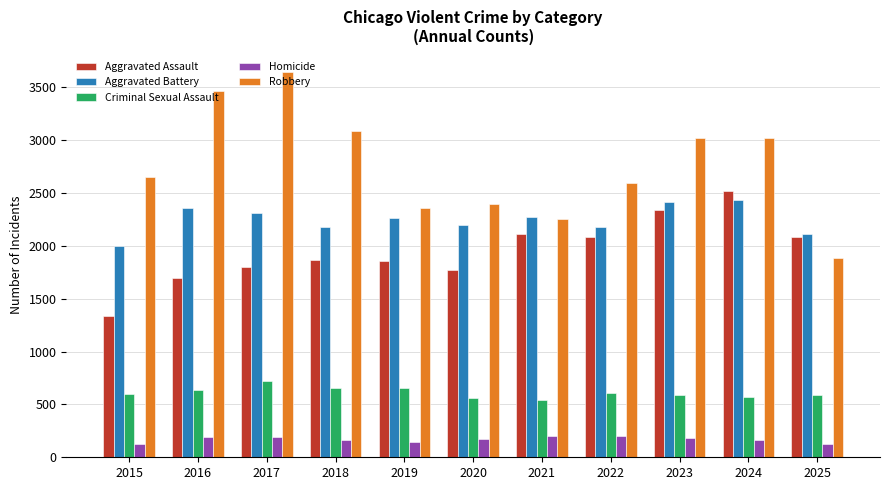

What is the sum of all Homicide values?

1871